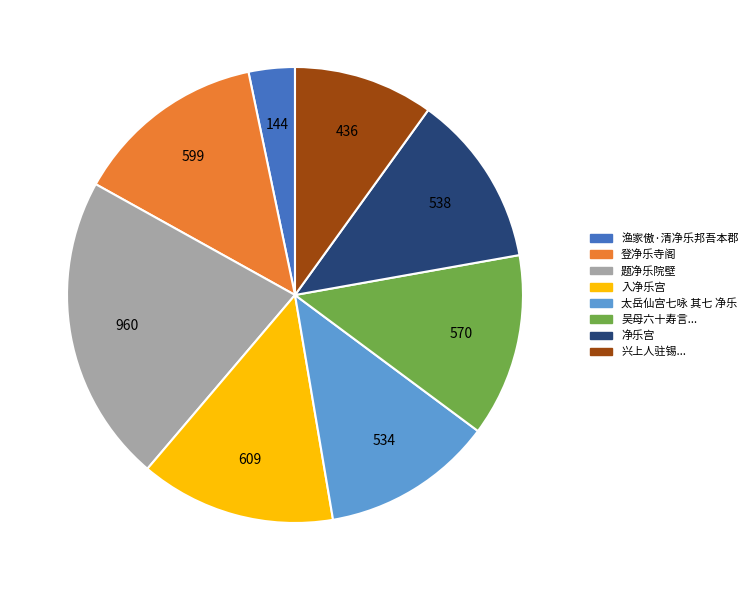

Is there a majority slice in this chart?

No